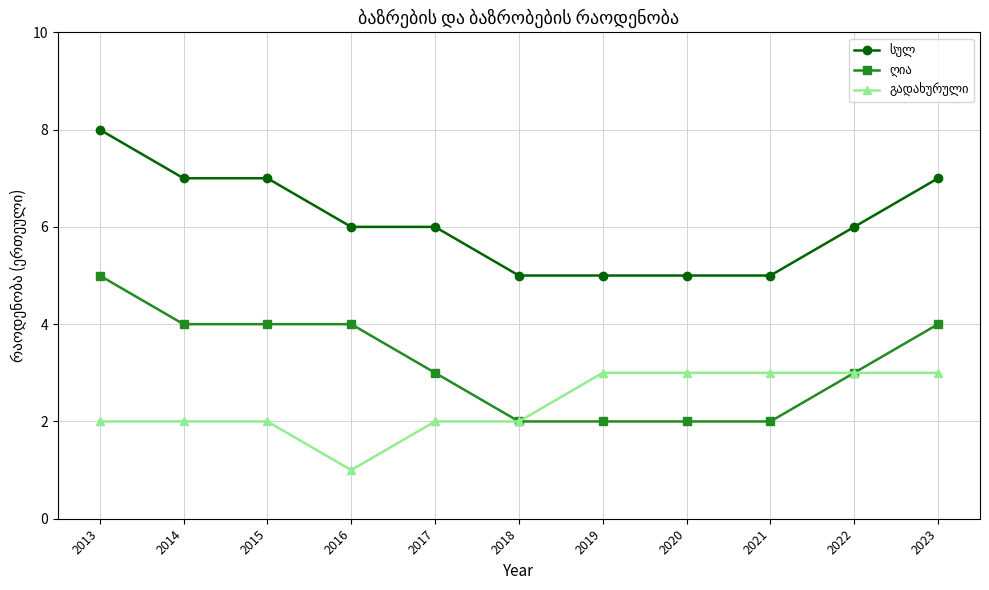

What is the total value across all series at 2023?

14